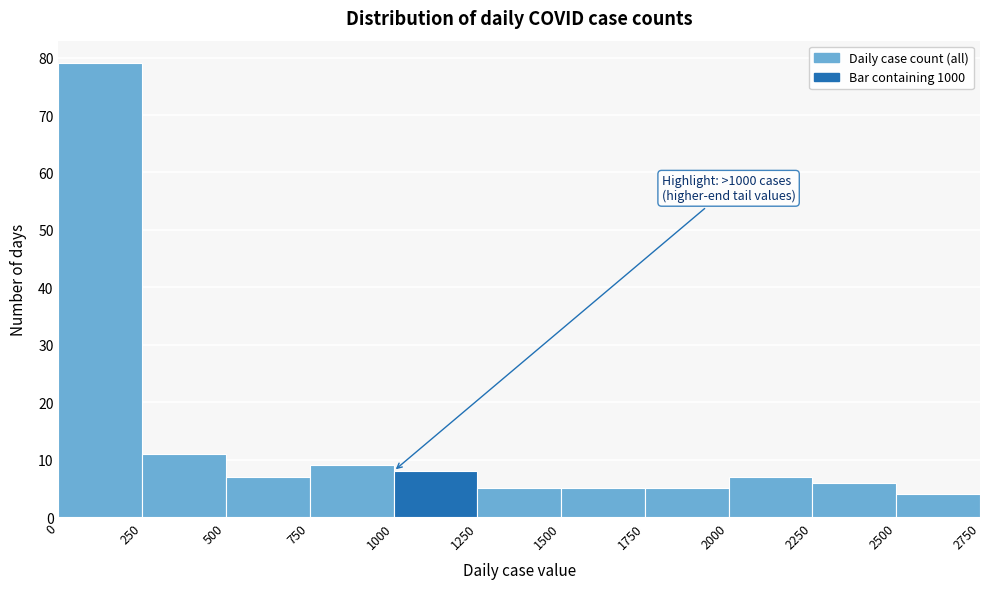

Over which range of the x-axis is the bar tallest?

0 to 250